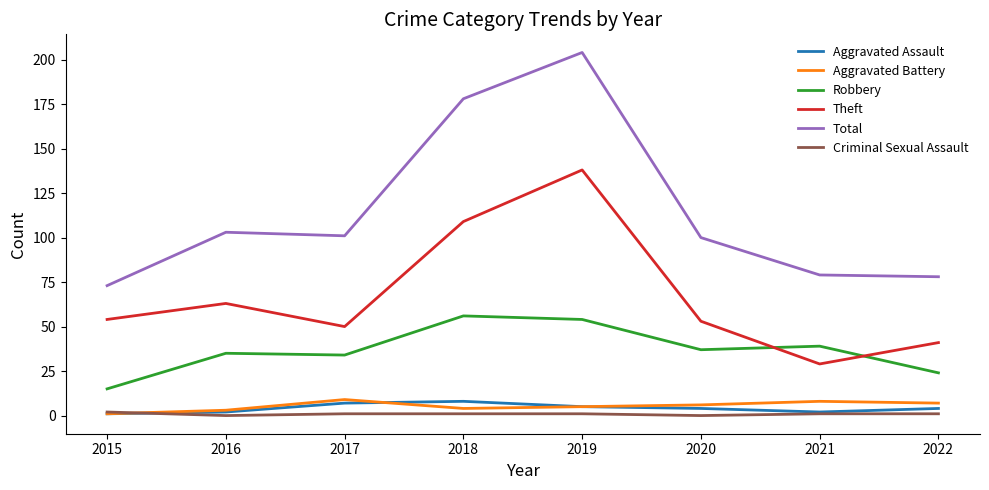

How many lines are shown in the chart?

6